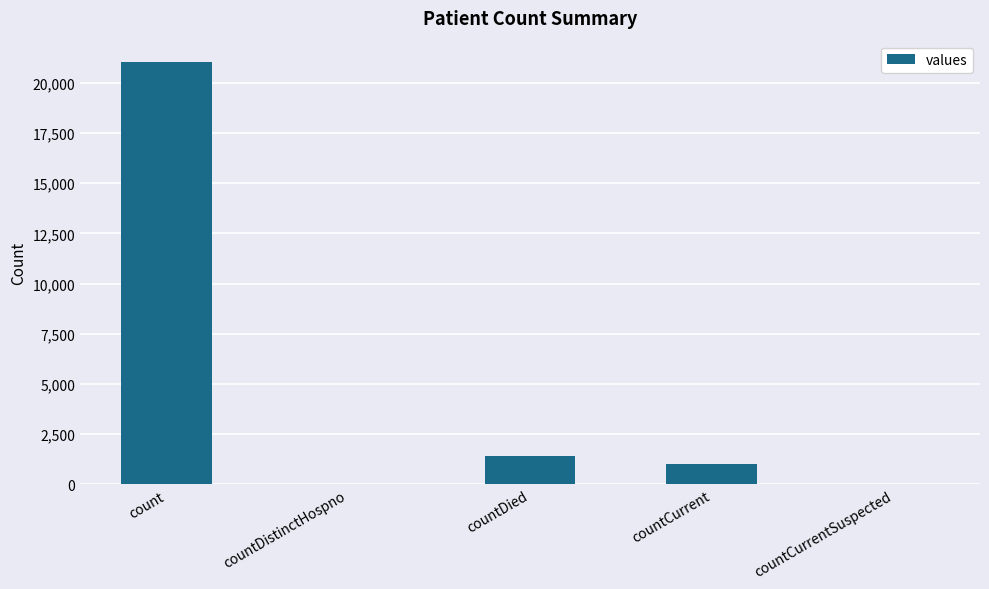

Are the bars horizontal?

No